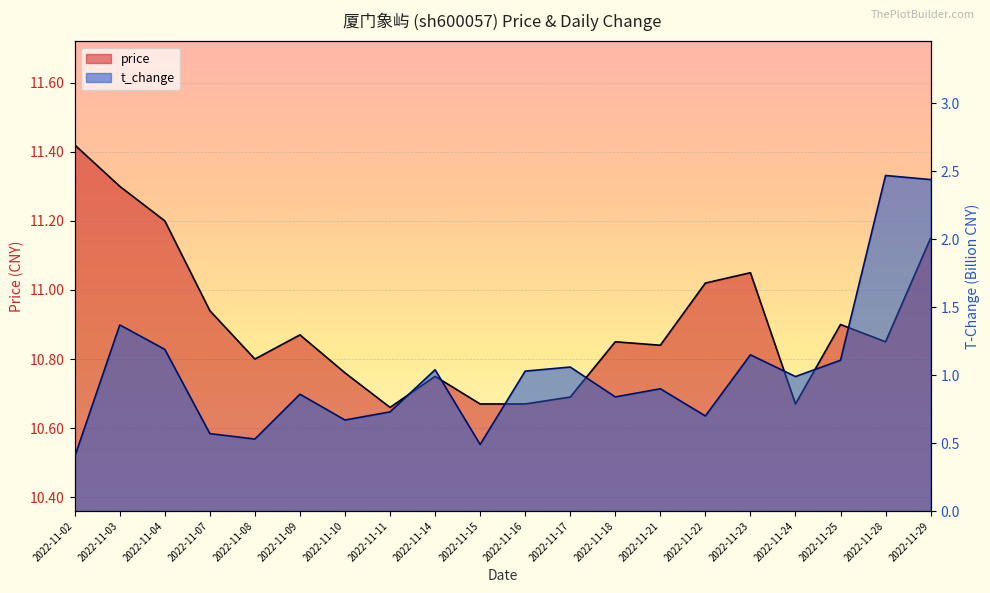

What is the spread (max minus min) of values at 2022-11-09?

10.0